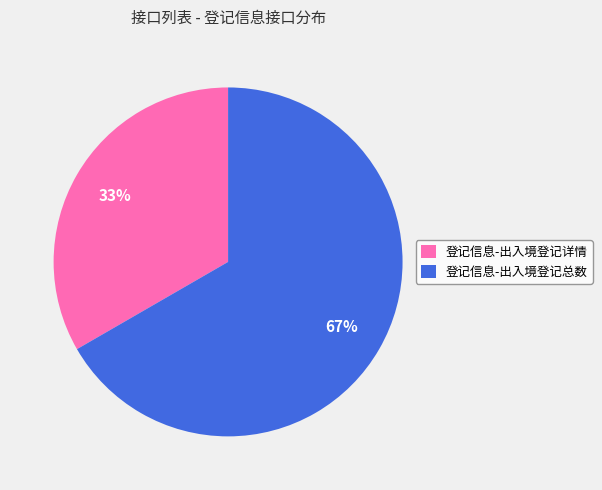

To the nearest percent, what is the average slice percentage?

50%